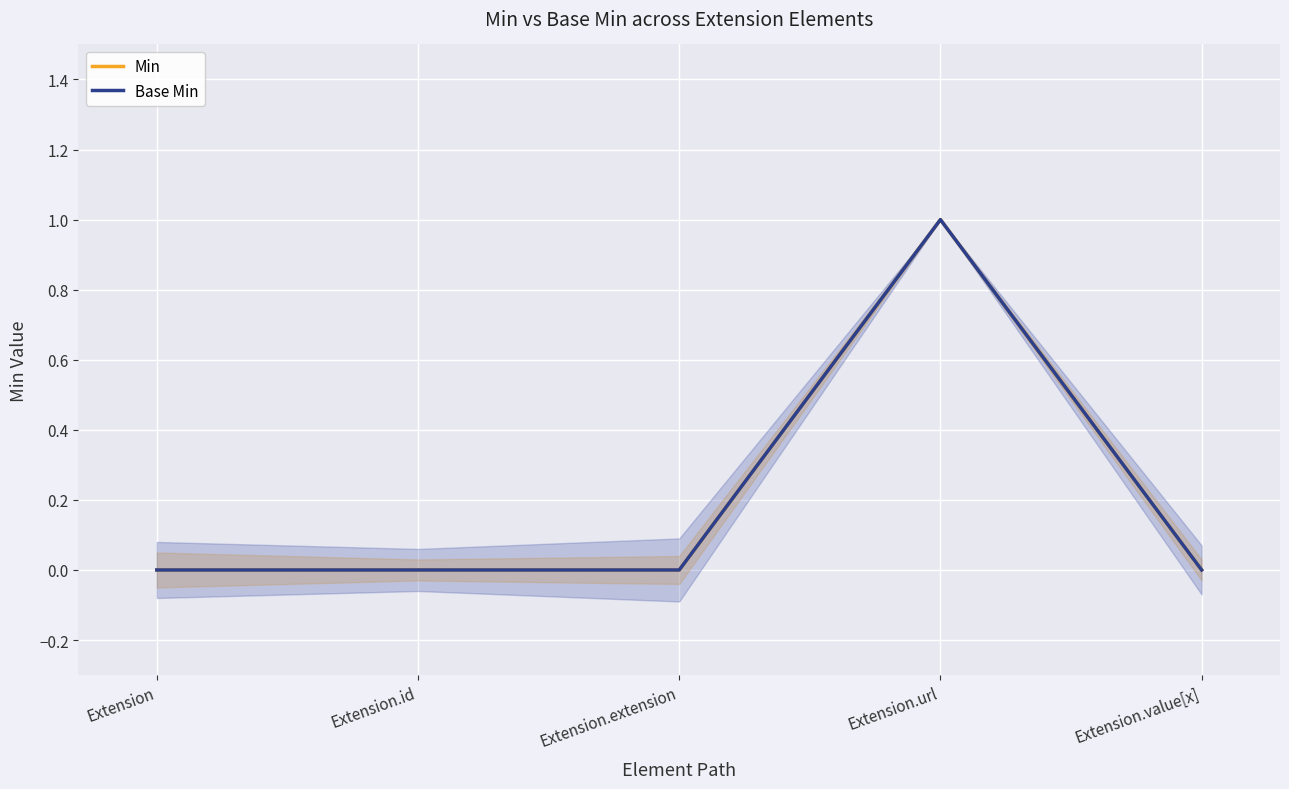

At how many categories does at least one series exceed 0?

1